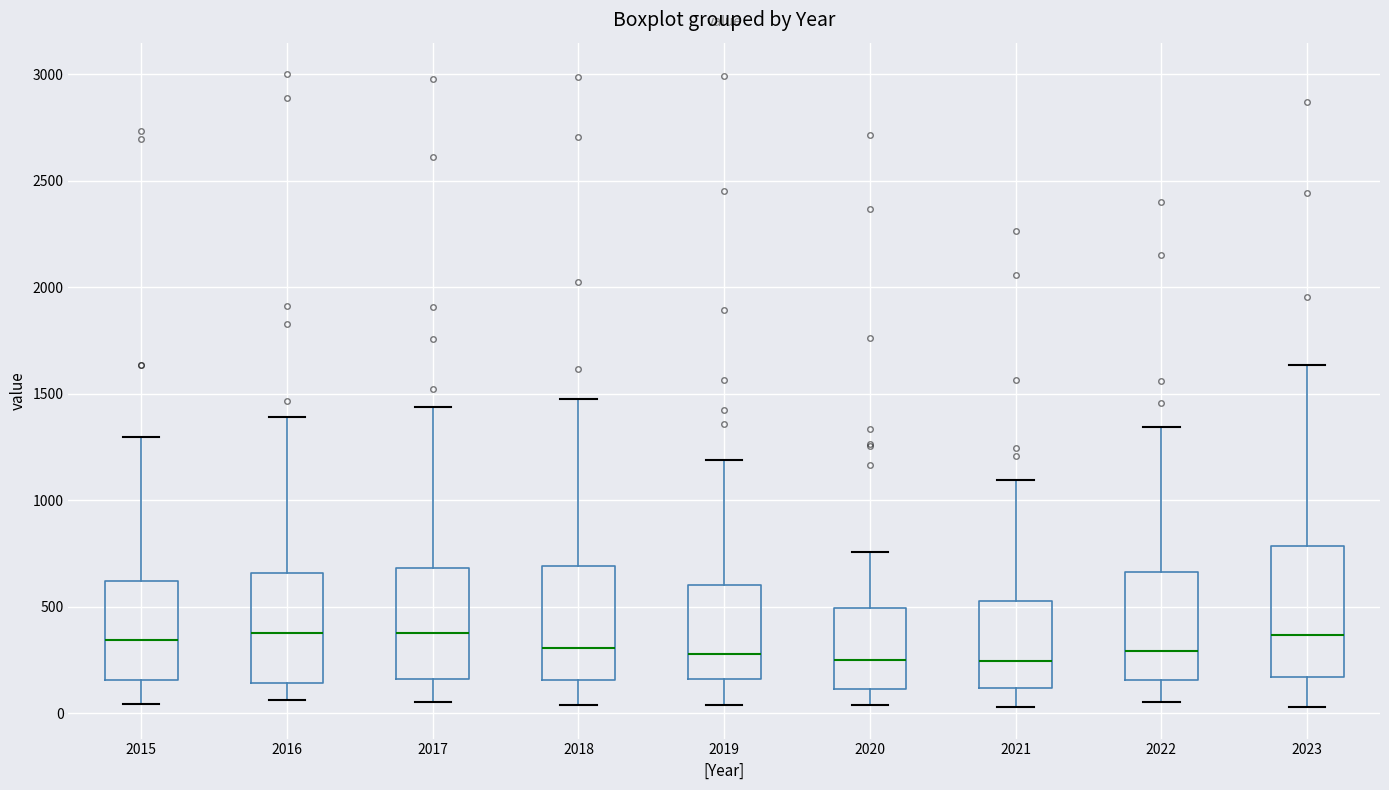

Reading left to right, transcribe this box plot: for each box, give where its median line is, the range the box spans, and where its two whiskers end, as read against the y-axis. The values are not printed on the chart, so give them approximately, as read against the axis.

2015: median 350, box 150 to 600, whiskers 50 to 1300
2016: median 400, box 150 to 650, whiskers 50 to 1400
2017: median 400, box 150 to 700, whiskers 50 to 1450
2018: median 300, box 150 to 700, whiskers 50 to 1450
2019: median 300, box 150 to 600, whiskers 50 to 1200
2020: median 250, box 100 to 500, whiskers 50 to 750
2021: median 250, box 100 to 500, whiskers 50 to 1100
2022: median 300, box 150 to 650, whiskers 50 to 1350
2023: median 350, box 150 to 800, whiskers 50 to 1650